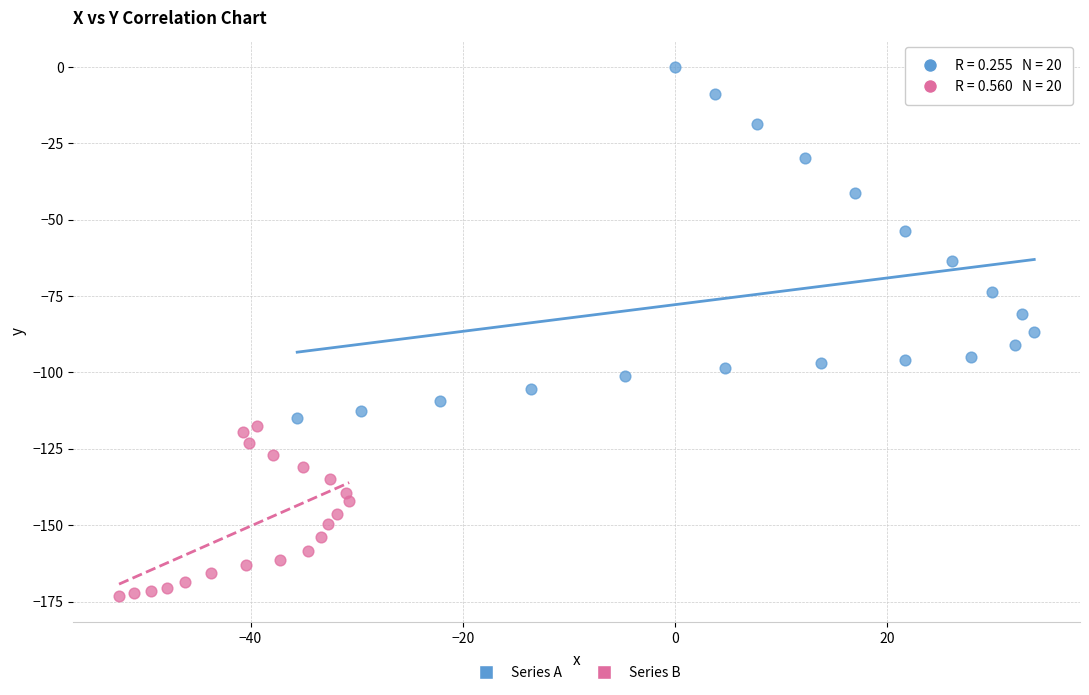

Which series has the largest Y range (max minus min)?

Series A